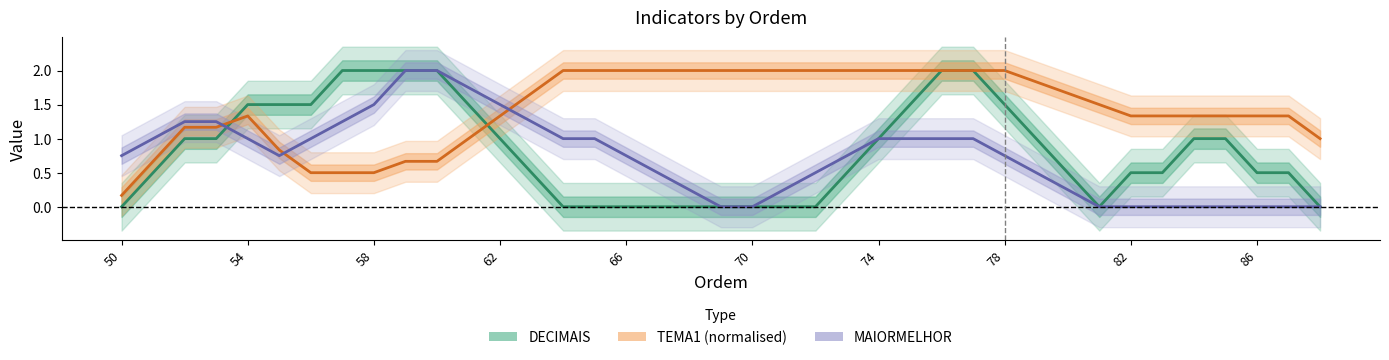

What is the difference between the second highest and minimum values in the TEMA1 (normalised) series?

1.8